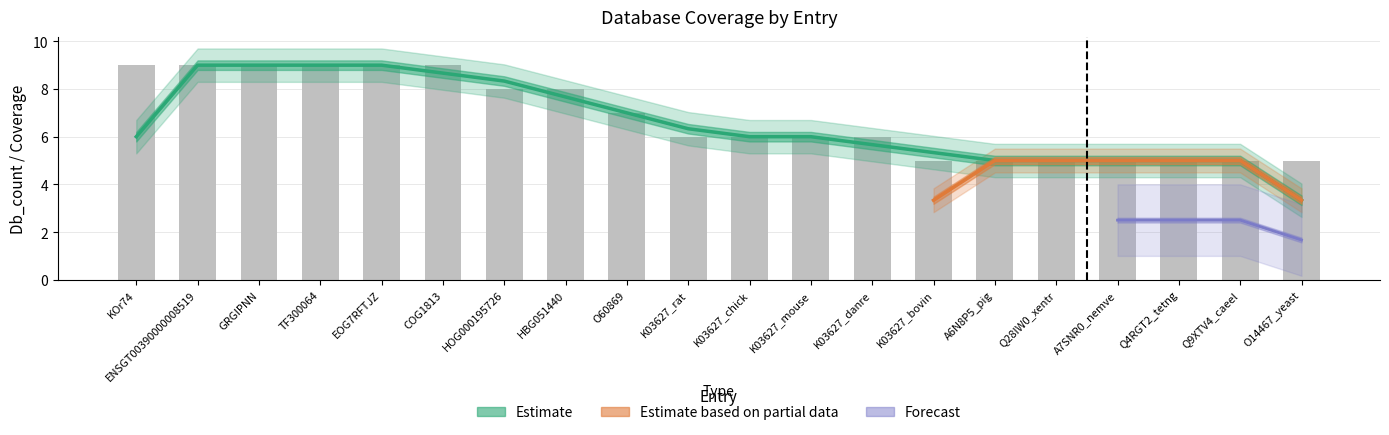

At how many categories does at least one series exceed 8?

6